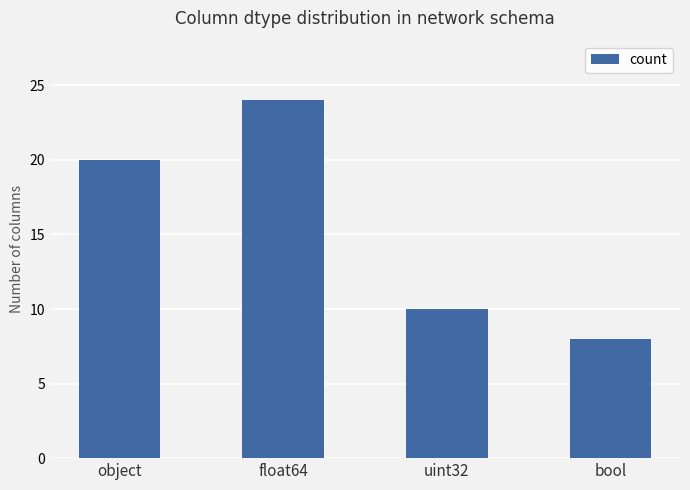

Reading right to left, list all the values displayed in this chart.

bool=8	uint32=10	float64=24	object=20